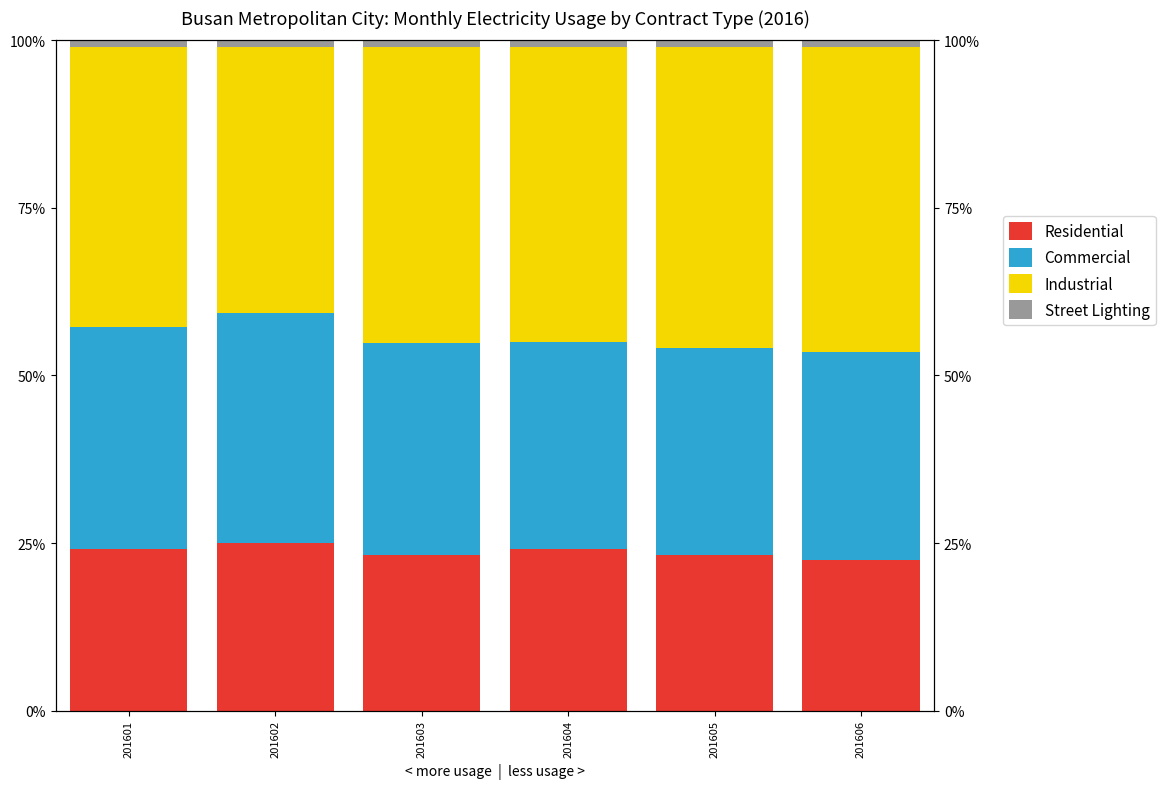

How many bars are there in total?

24